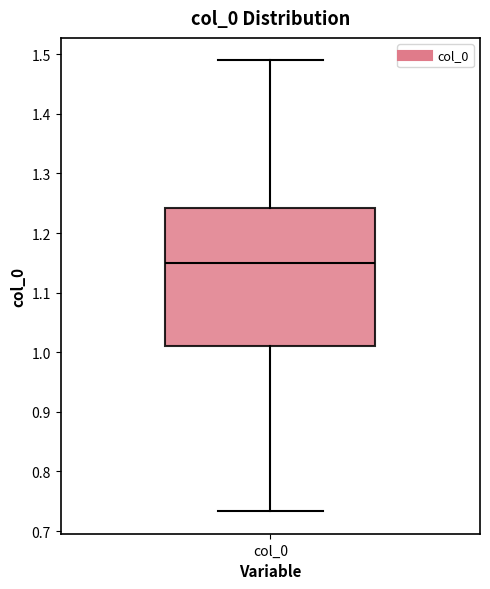

Where does the median line of the box for col_0 sit on the y-axis? The values are not printed on the chart, so give them approximately, as read against the axis.

1.15